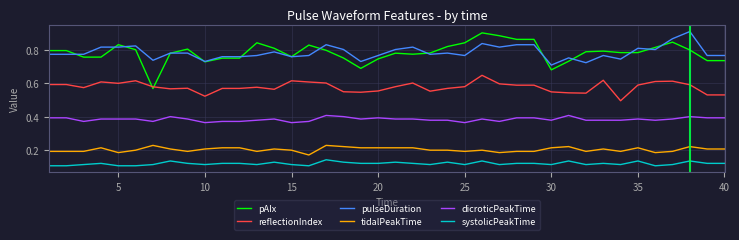

Which series has the widest spread of values?

pAIx